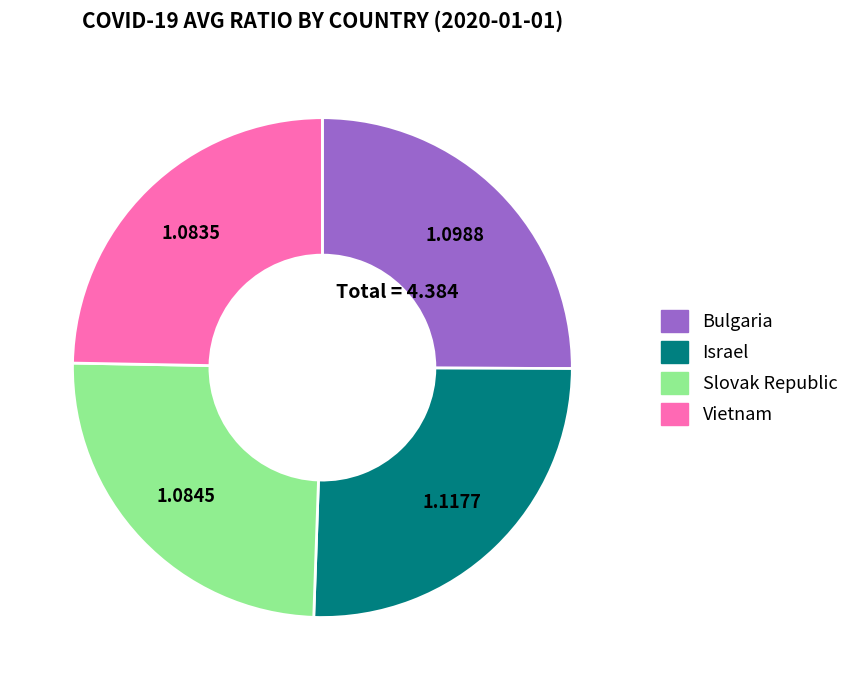

What is the ratio of the value at Vietnam to the value at Bulgaria?

1.0